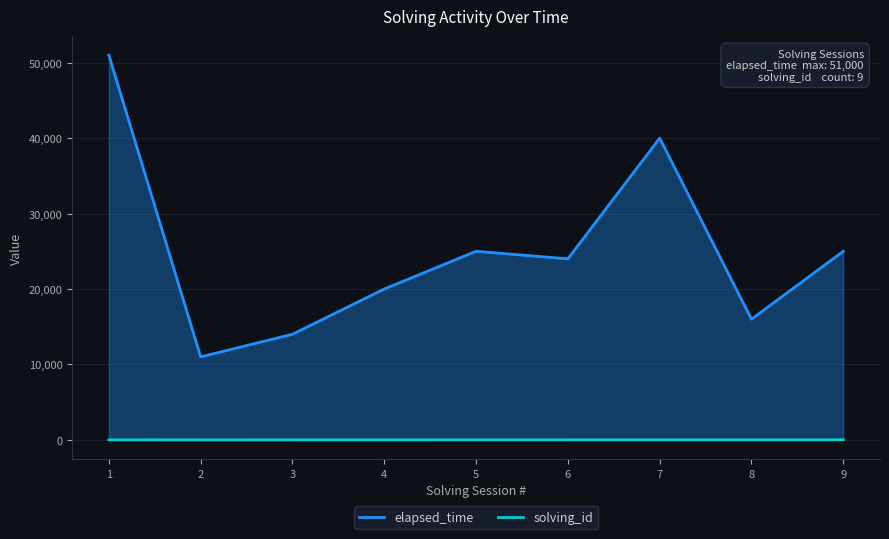

Is it true that solving_id equals 12 at 9?

False